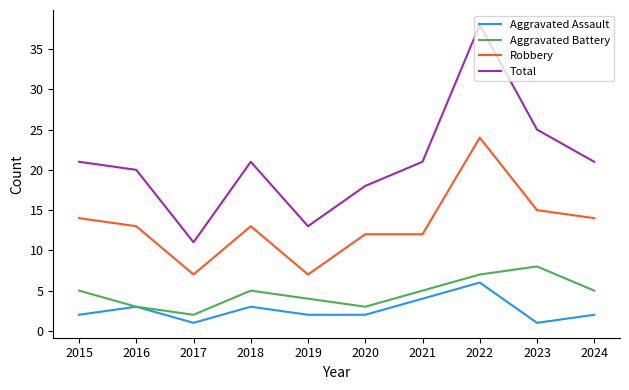

What is the sum of all Robbery values?

131